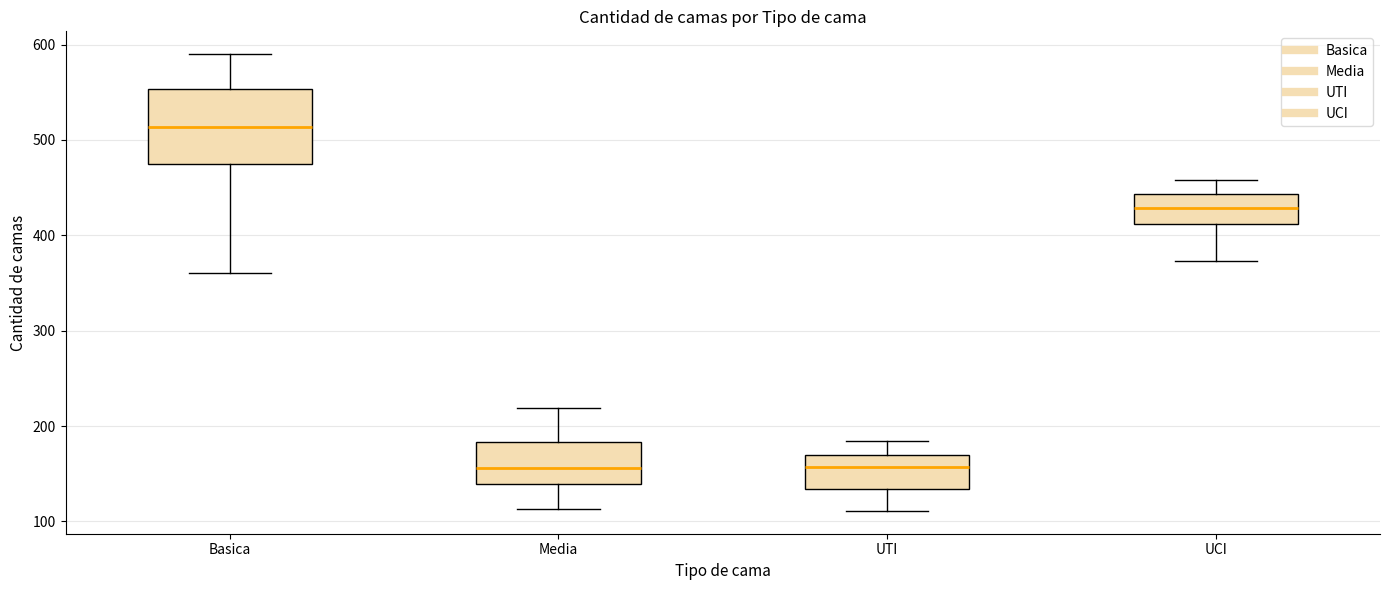

Which box is the tallest, from its lower edge to its upper edge?

Basica